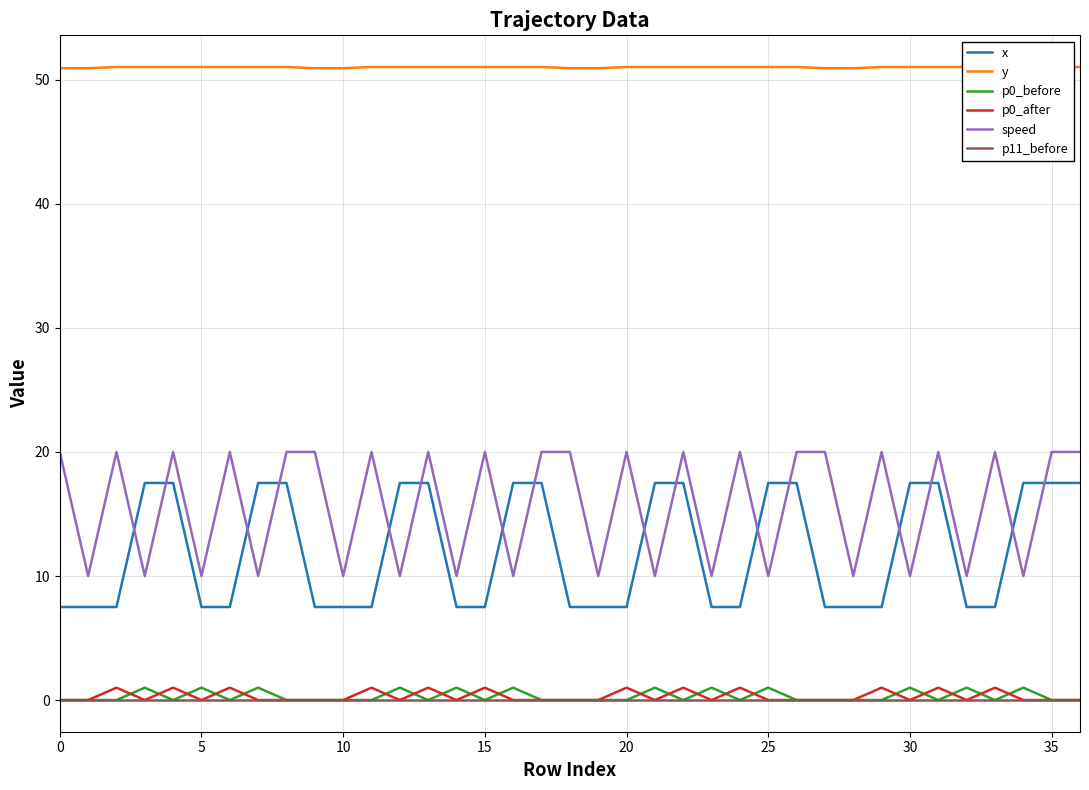

How many lines are shown in the chart?

6